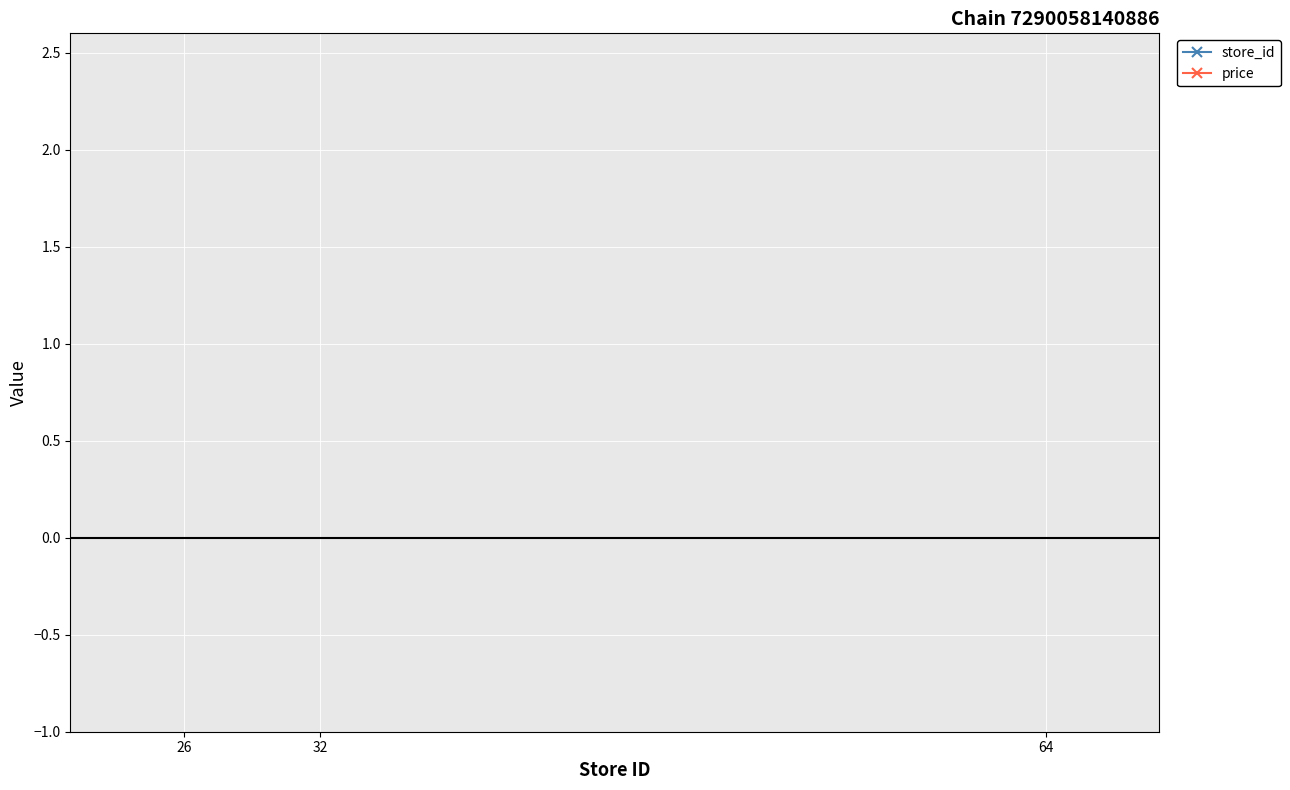

What is the value of the store_id point at the 3rd from the left?

64.0